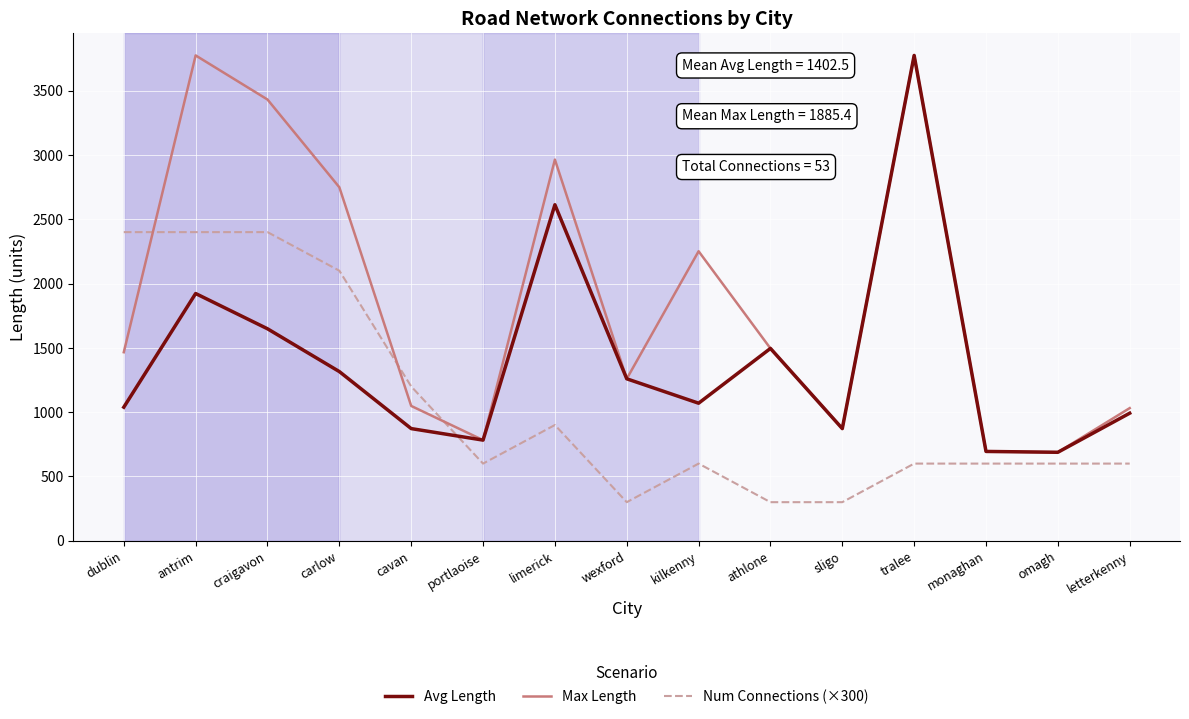

At which label does Avg Length reach its peak?

tralee